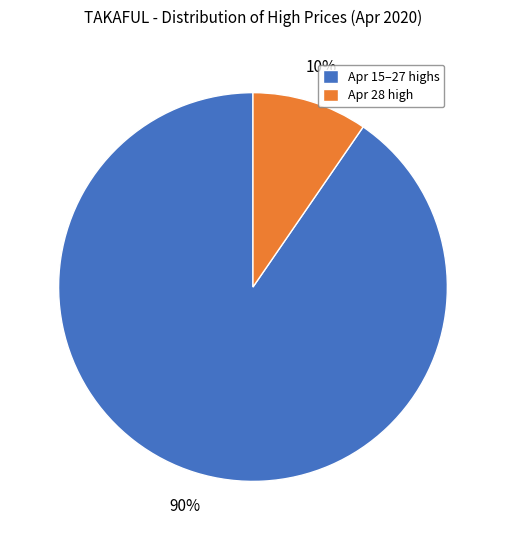

Count the number of slices in the pie.

2